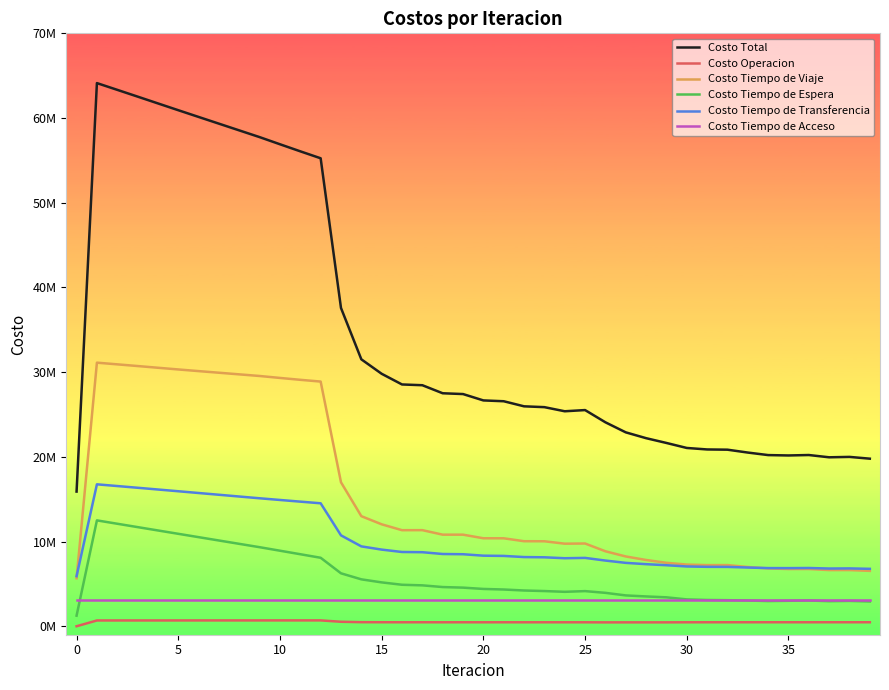

Does the chart display data point markers on the line(s)?

No